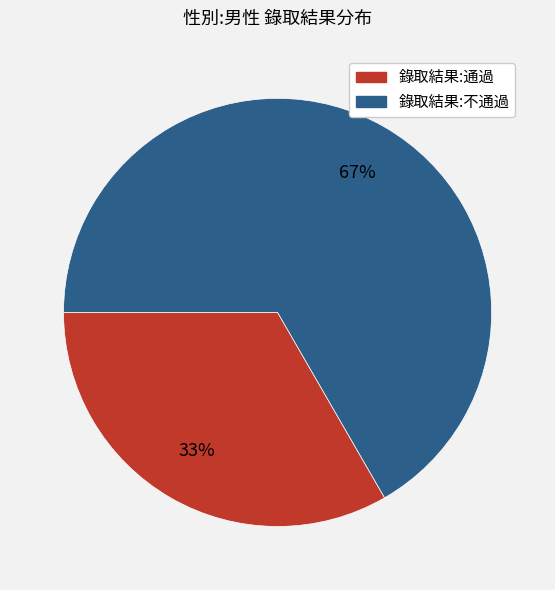

Which slice is the smallest?

錄取結果:通過